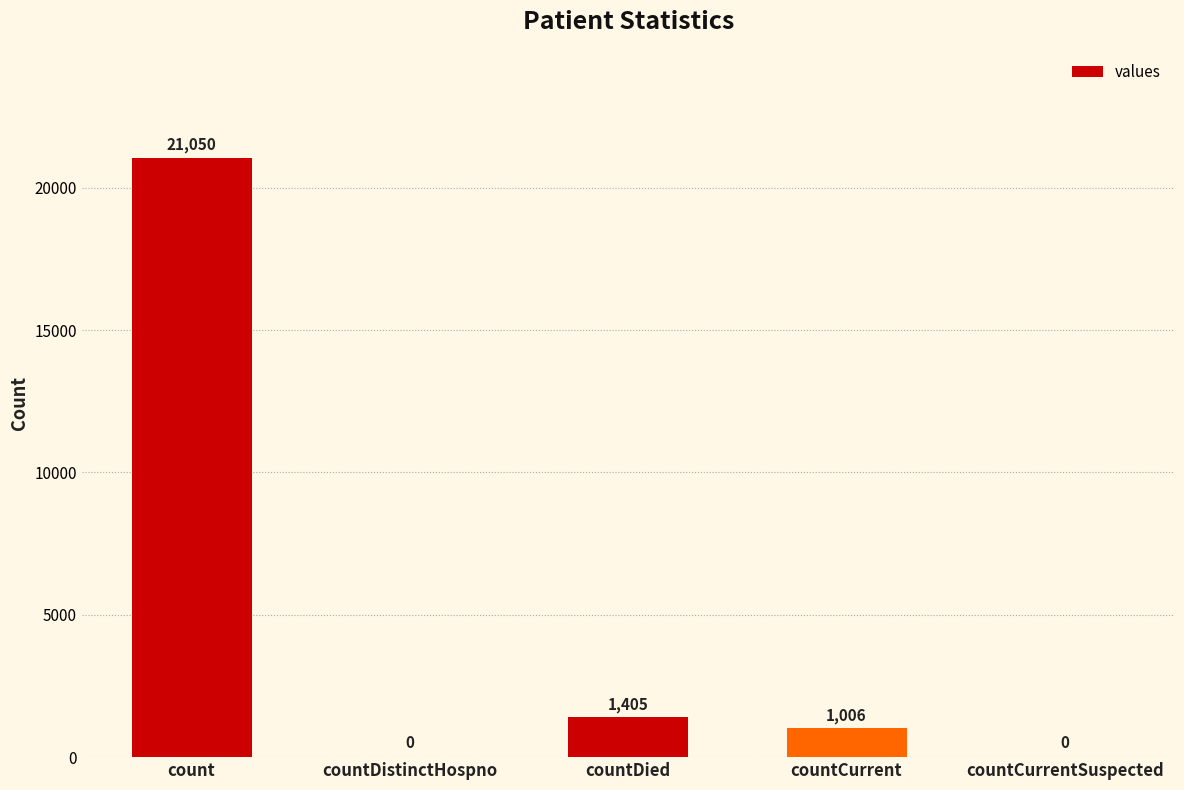

What is the sum of the values at countDistinctHospno and count?

21050